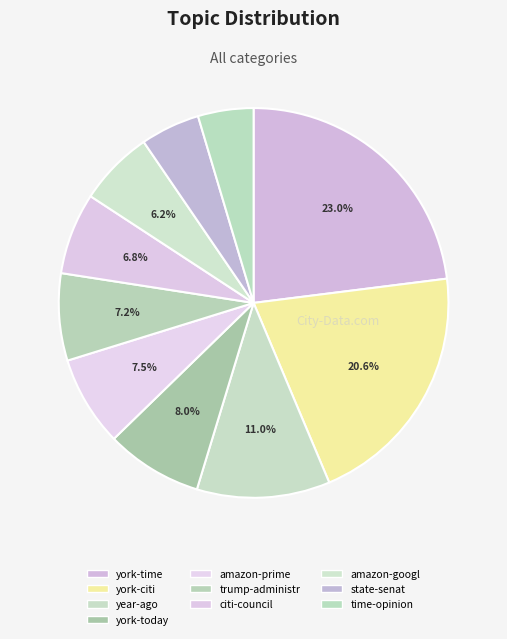

Is it true that york-today is 8% of the pie?

True